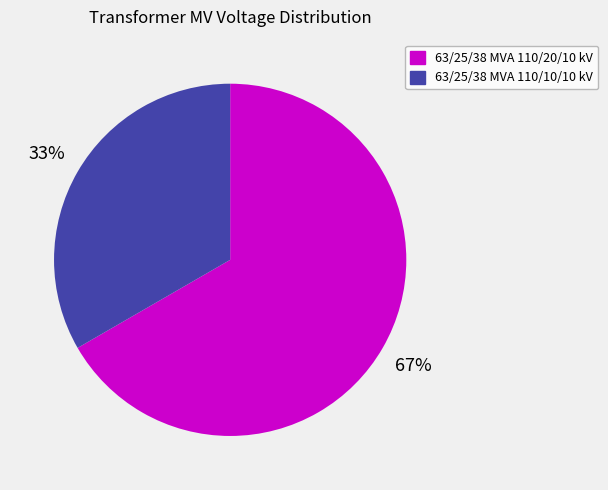

What percentage is the 63/25/38 MVA 110/10/10 kV slice, to the nearest percent?

33%